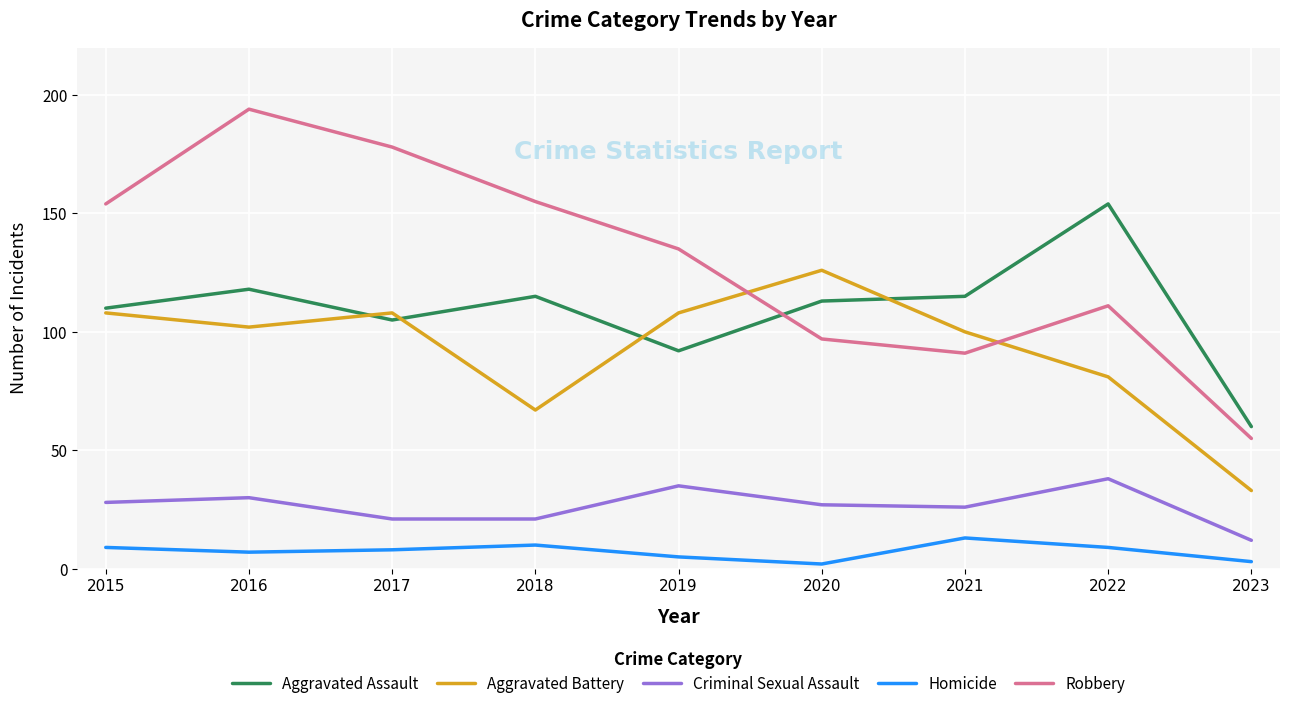

What is the maximum value shown in the chart?

194